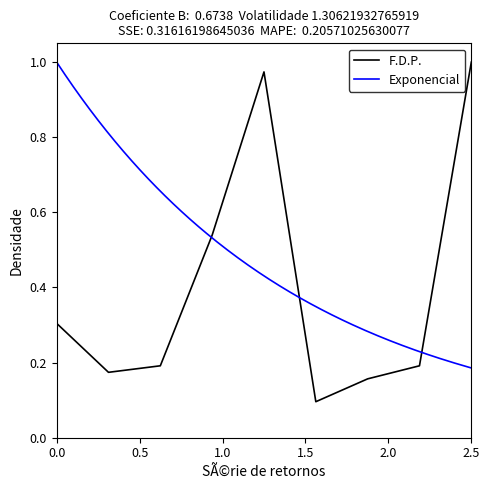

Reading left to right, what are all the values shown in this chart?

0.3	0.2	0.2	0.5	1.0	0.1	0.2	0.2	1.0